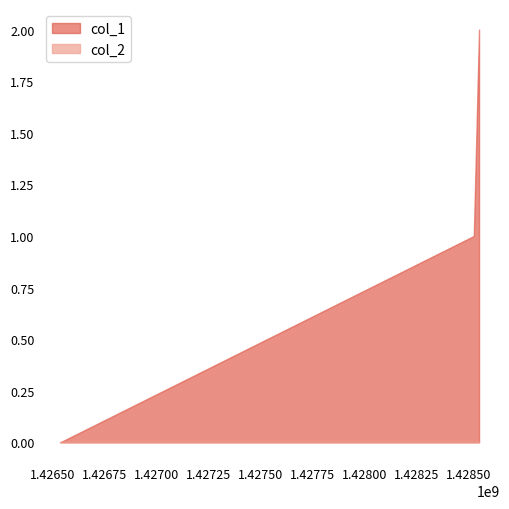

What is the value of the 2nd point from the left?

1